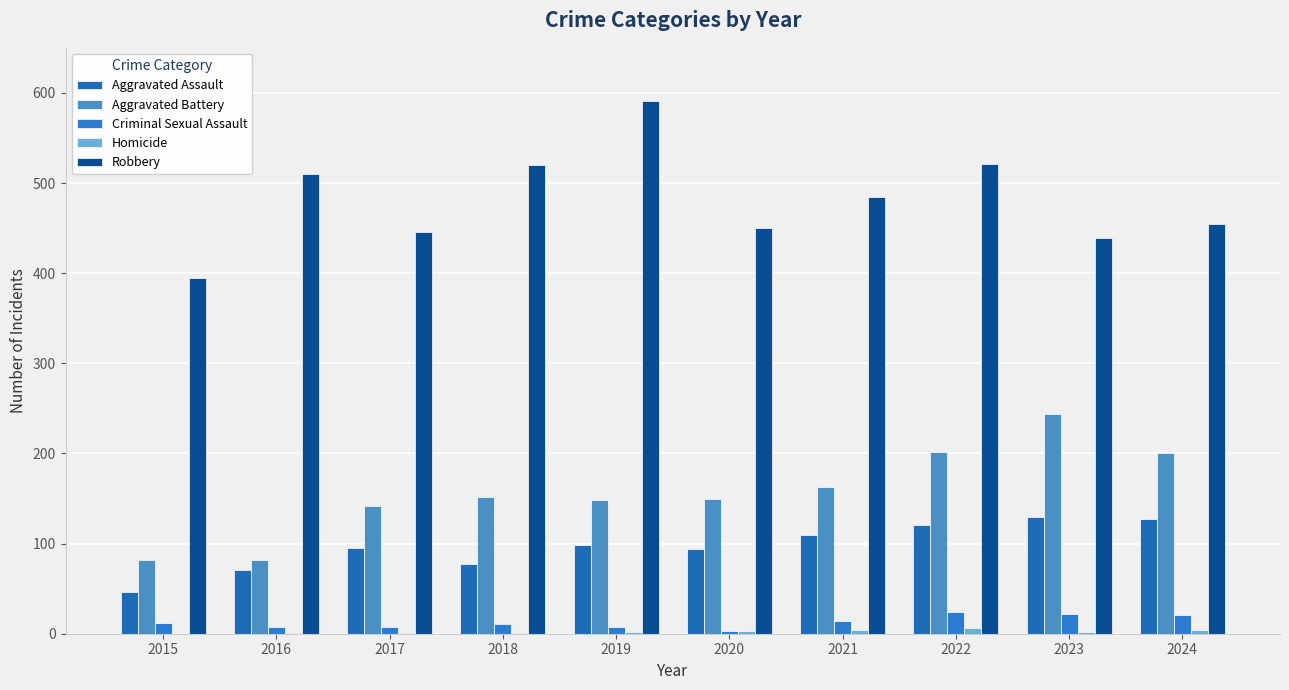

How many series are shown in this chart?

5